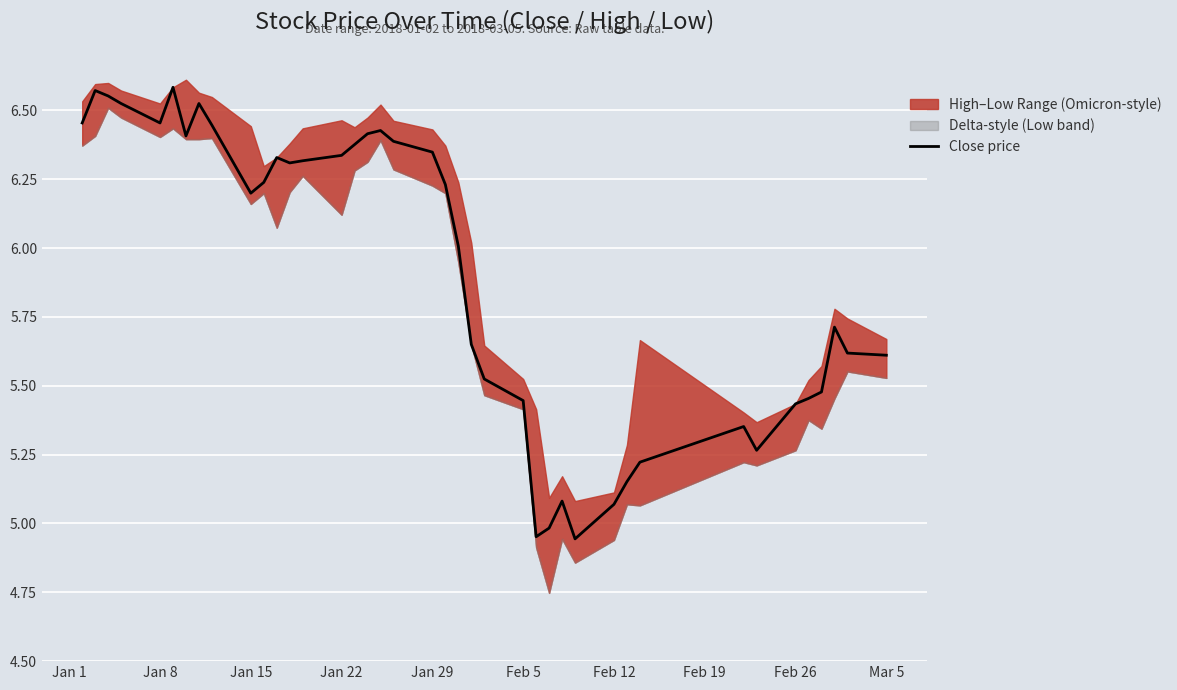

True or false: Close price has a value of 1.9 at Feb 5.

False